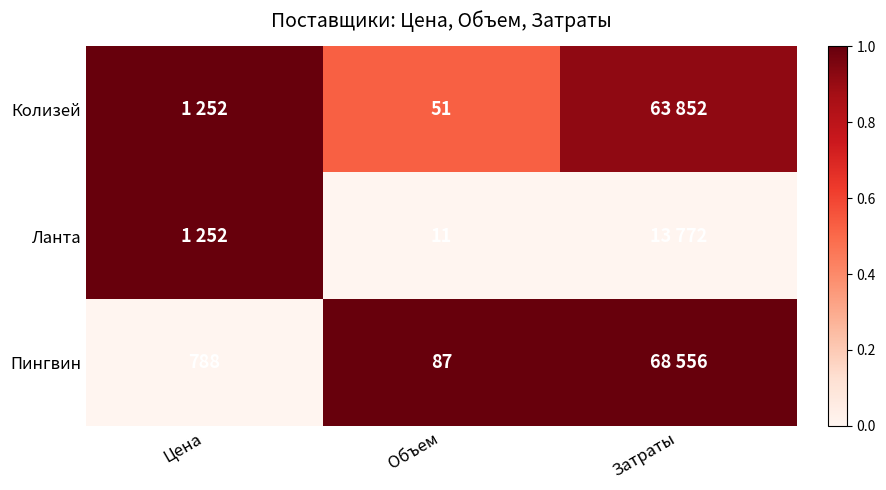

Which label corresponds to the smallest value in the chart?

Объем